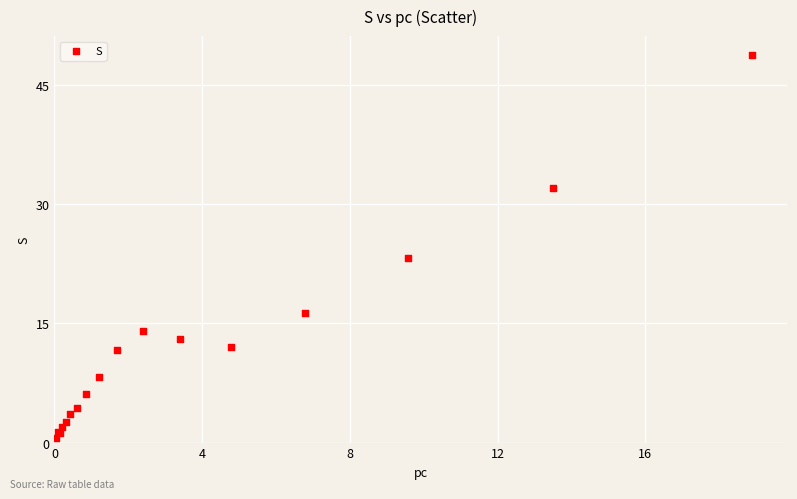

What Y value in the scatter plot is closest to 24?

23.2